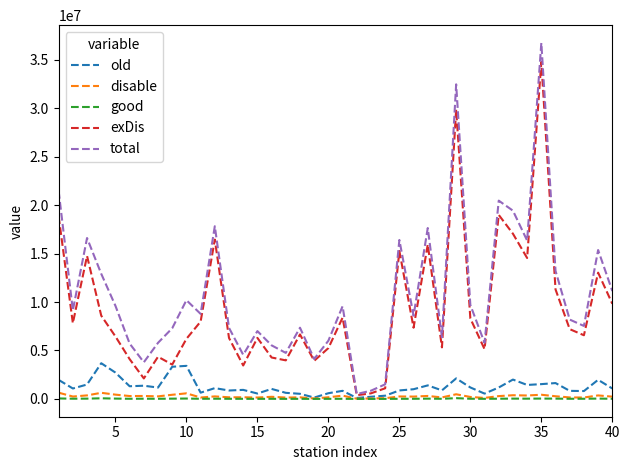

What is the maximum value shown in the chart?

36745184